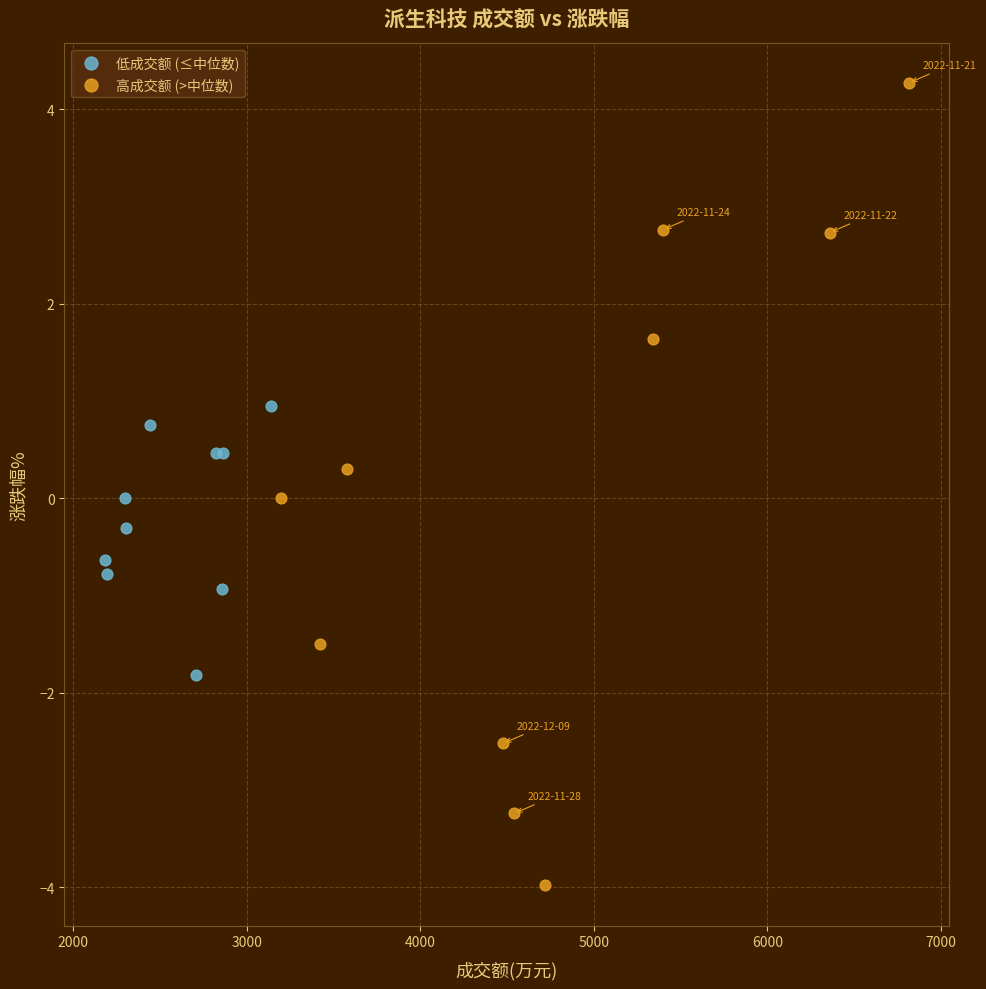

Which series reaches the minimum Y coordinate?

高成交额 (>中位数)